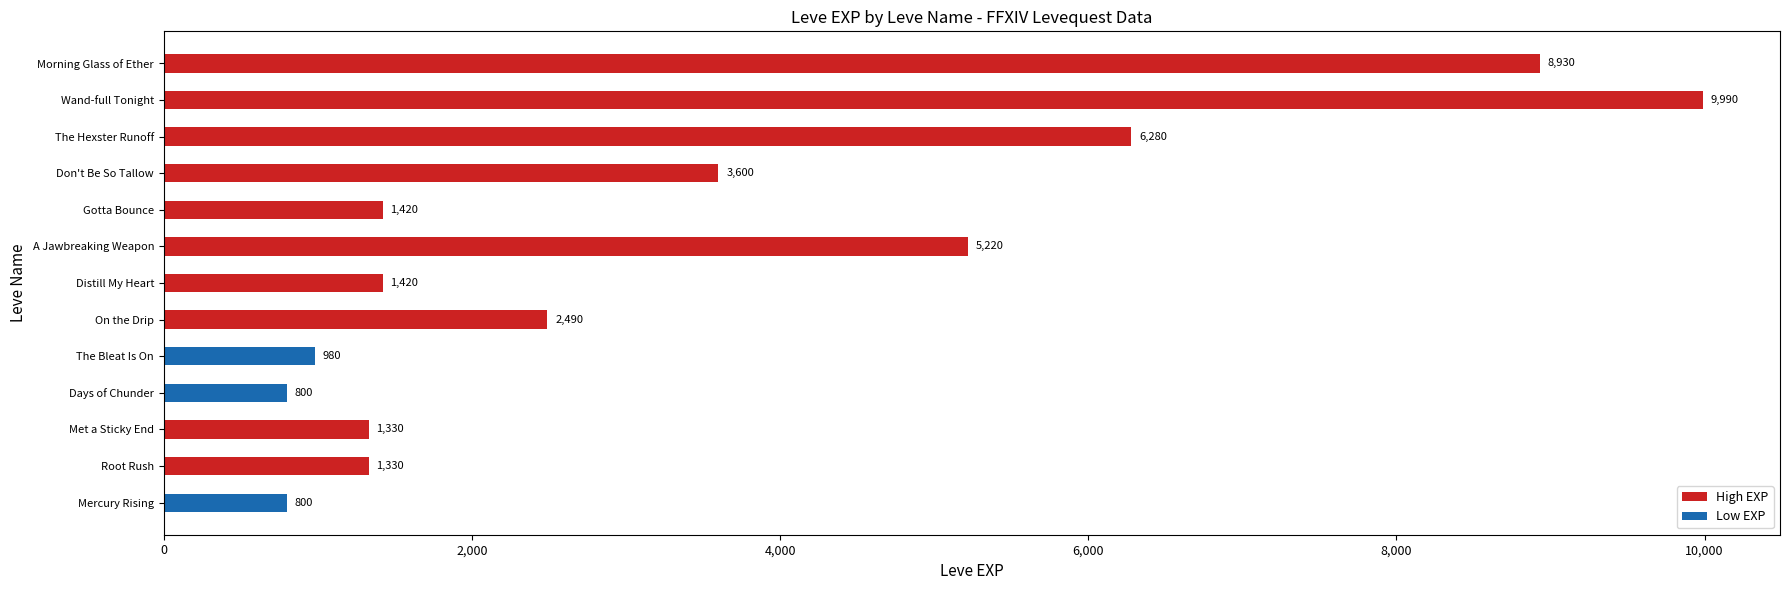

Which label corresponds to the largest value in the chart?

Wand-full Tonight